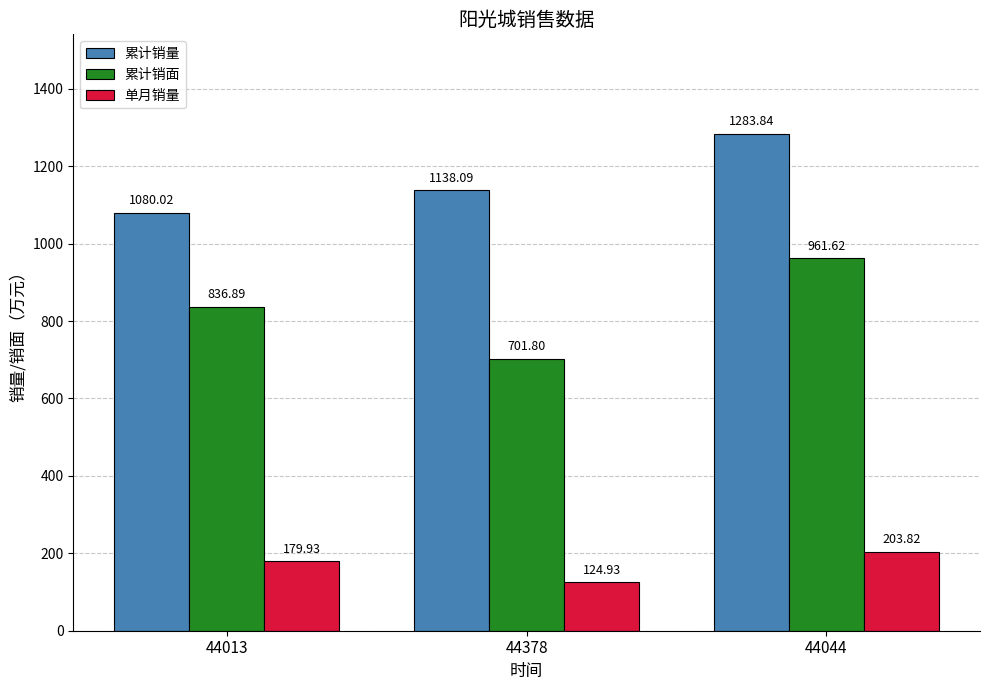

The 累计销面 series shows 1030.2 at 44378. True or false?

False